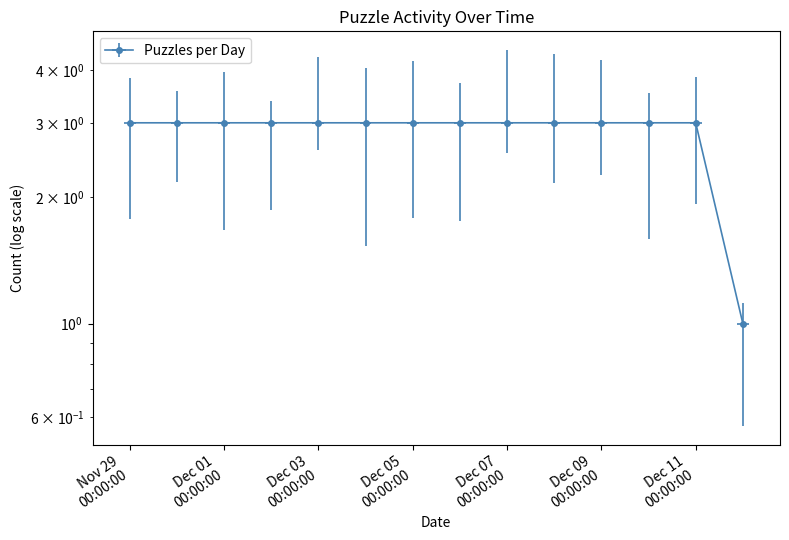

List the labels in order of value, smallest first.

2024-12-12, 2024-11-29, 2024-11-30, 2024-12-01, 2024-12-02, 2024-12-03, 2024-12-04, 2024-12-05, 2024-12-06, 2024-12-07, 2024-12-08, 2024-12-09, 2024-12-10, 2024-12-11